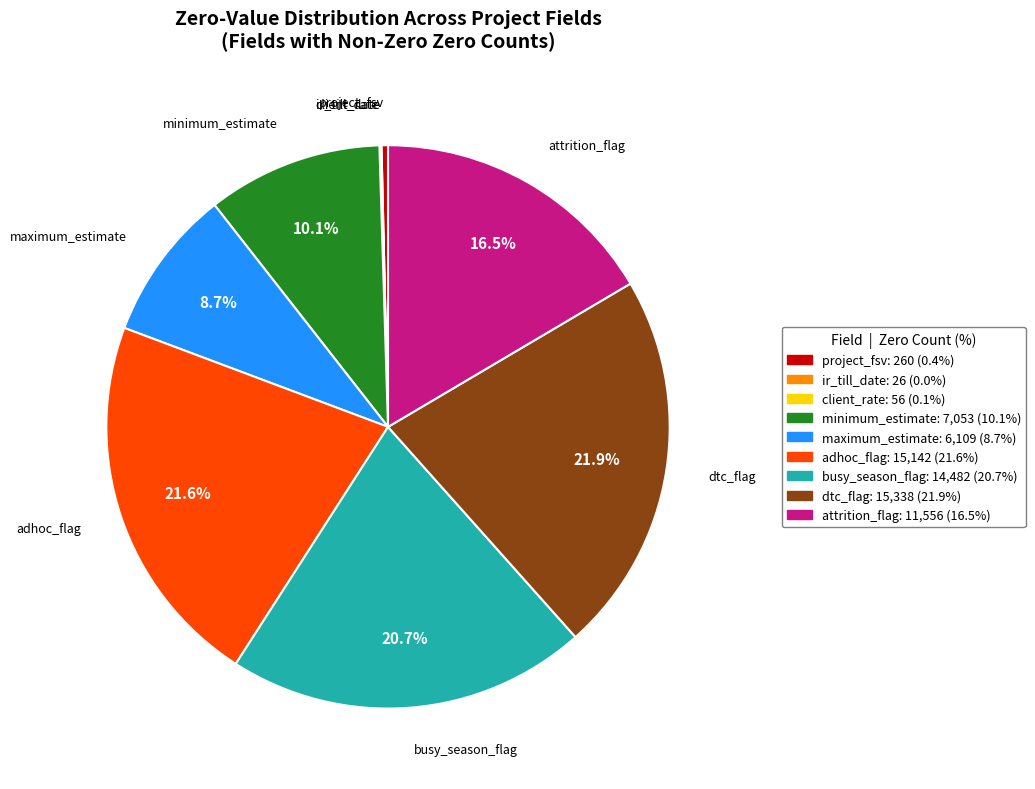

Does maximum_estimate represent more than half of the total?

No